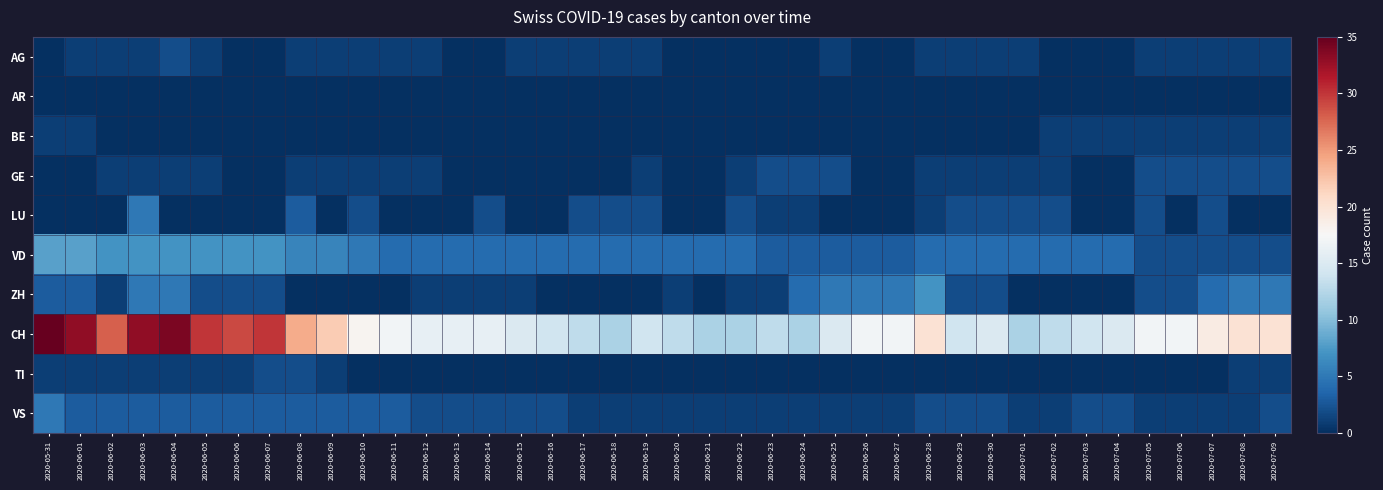

Which series has the largest total across all categories?

CH